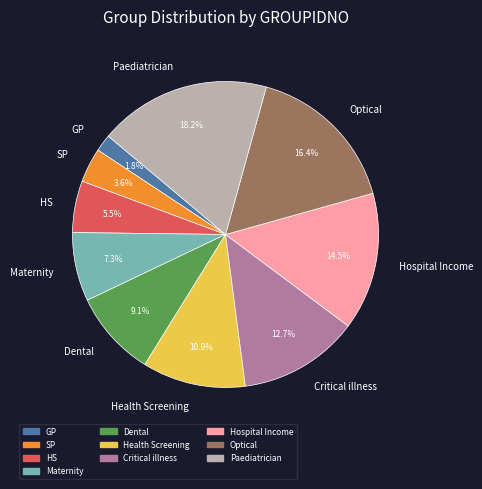

What portion of the pie excludes SP?

96.4%